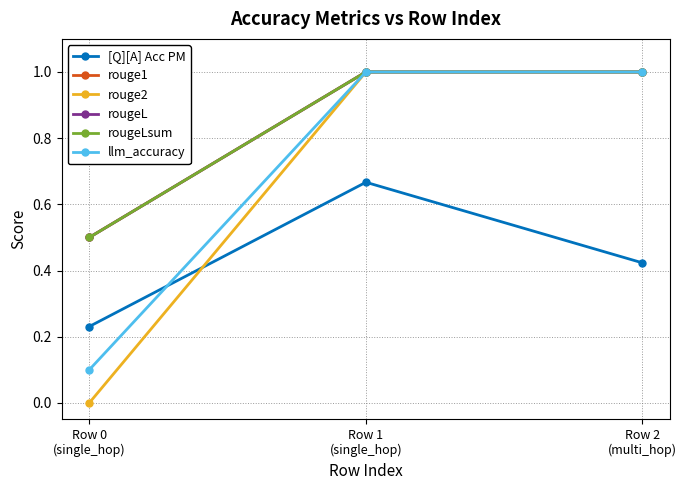

What is the label of the 2nd point from the left?

Row 1
(single_hop)